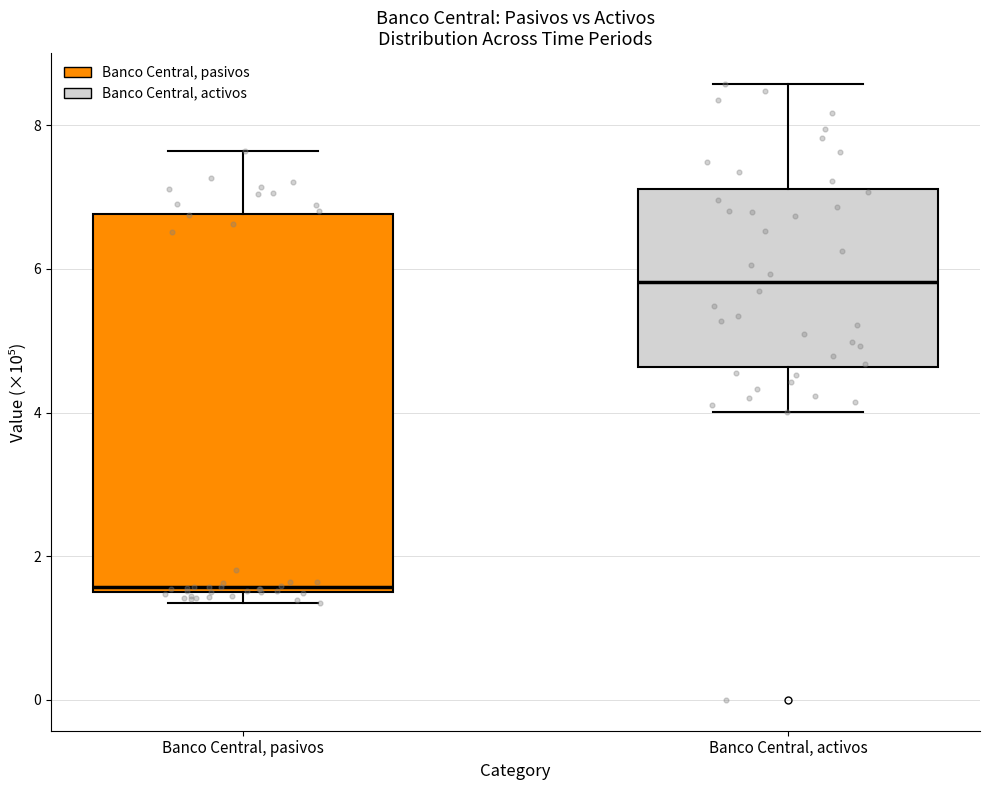

Where is the lower edge of the box for Banco Central, pasivos on the y-axis? The values are not printed on the chart, so give them approximately, as read against the axis.

1.6